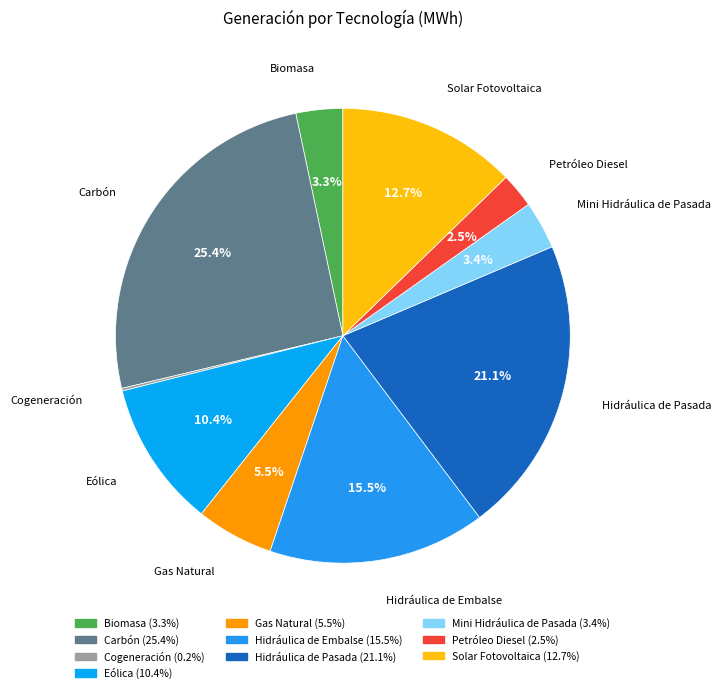

To the nearest percent, what percentage of the pie is Eólica?

10%